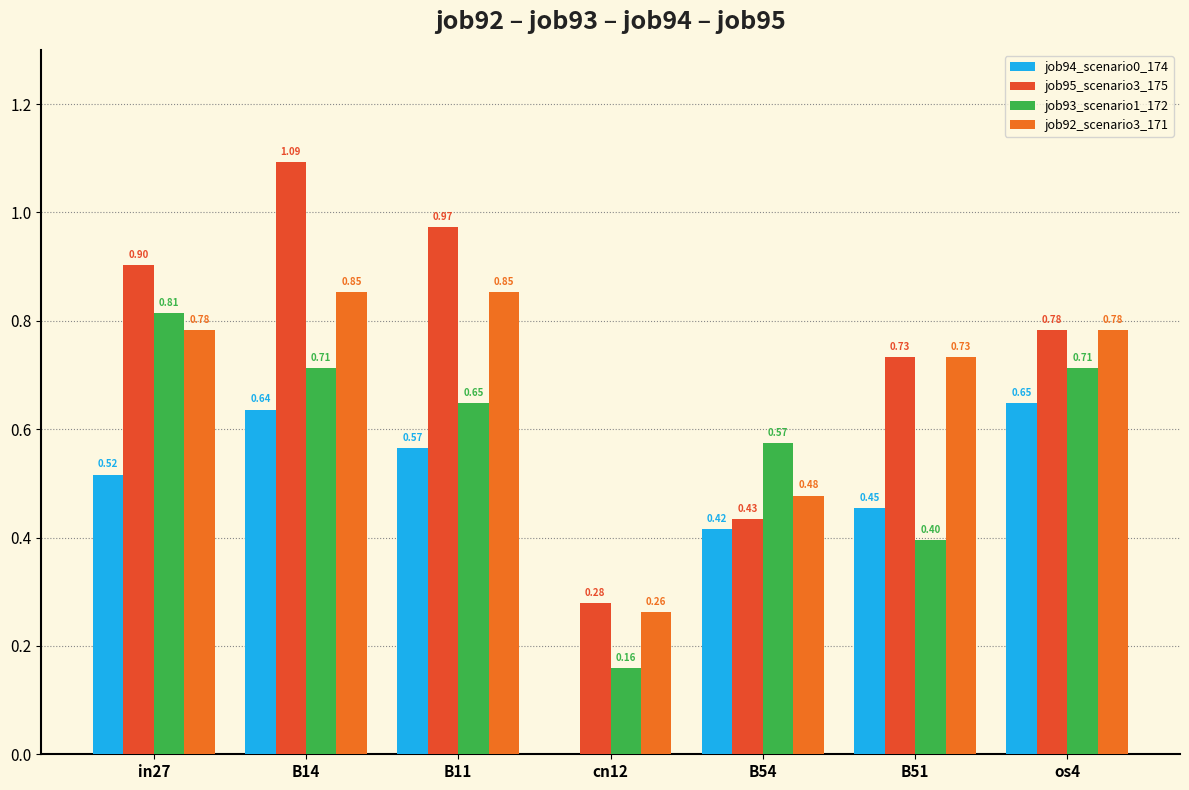

How many groups of bars are there?

7